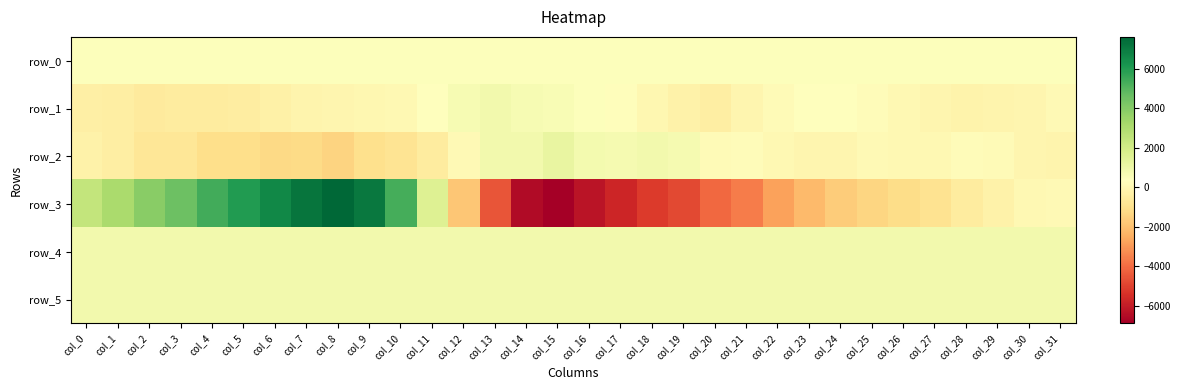

Rank the series at col_9 from lowest to highest value.

row_2, row_1, row_0, row_5, row_4, row_3